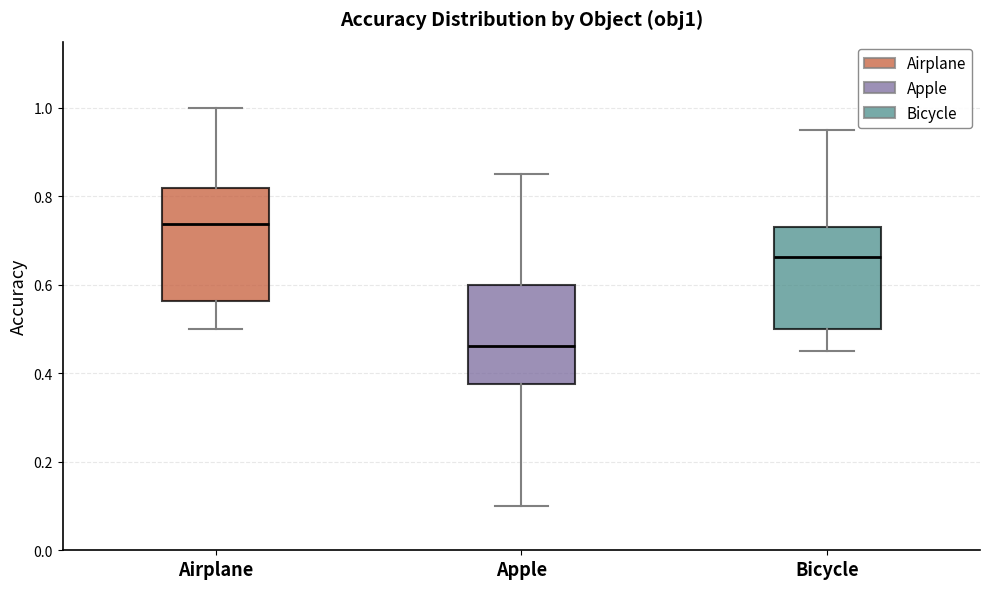

Where is the lower edge of the box for Apple on the y-axis? The values are not printed on the chart, so give them approximately, as read against the axis.

0.38